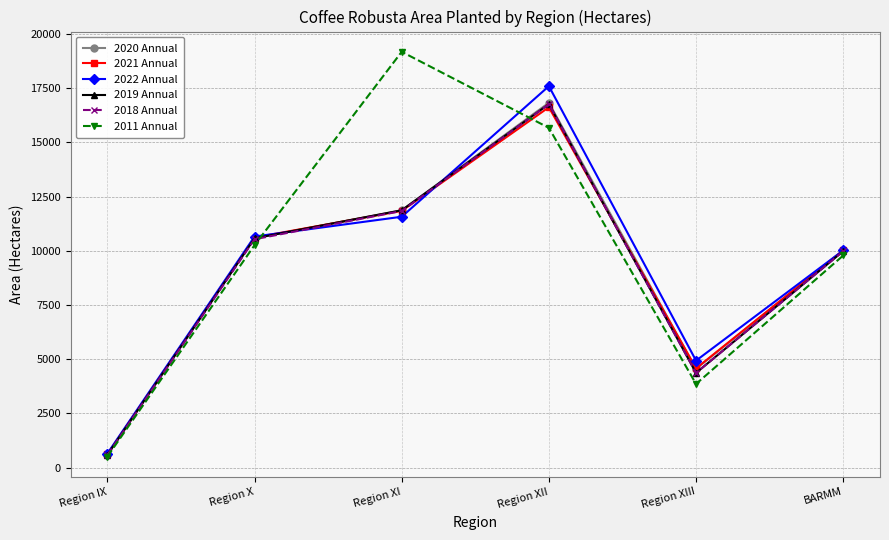

What is the difference between the highest and lowest values at Region XII?

1922.0